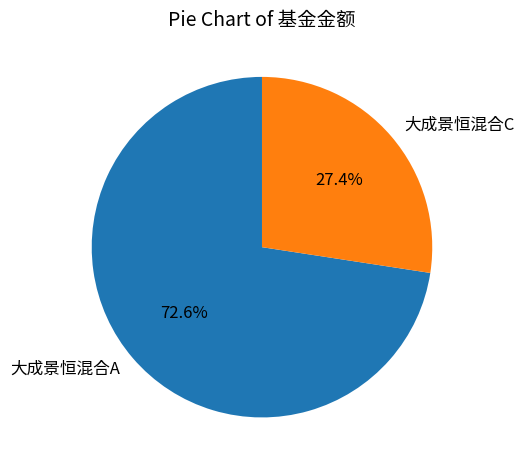

Is it true that 大成景恒混合C is 27% of the pie?

True